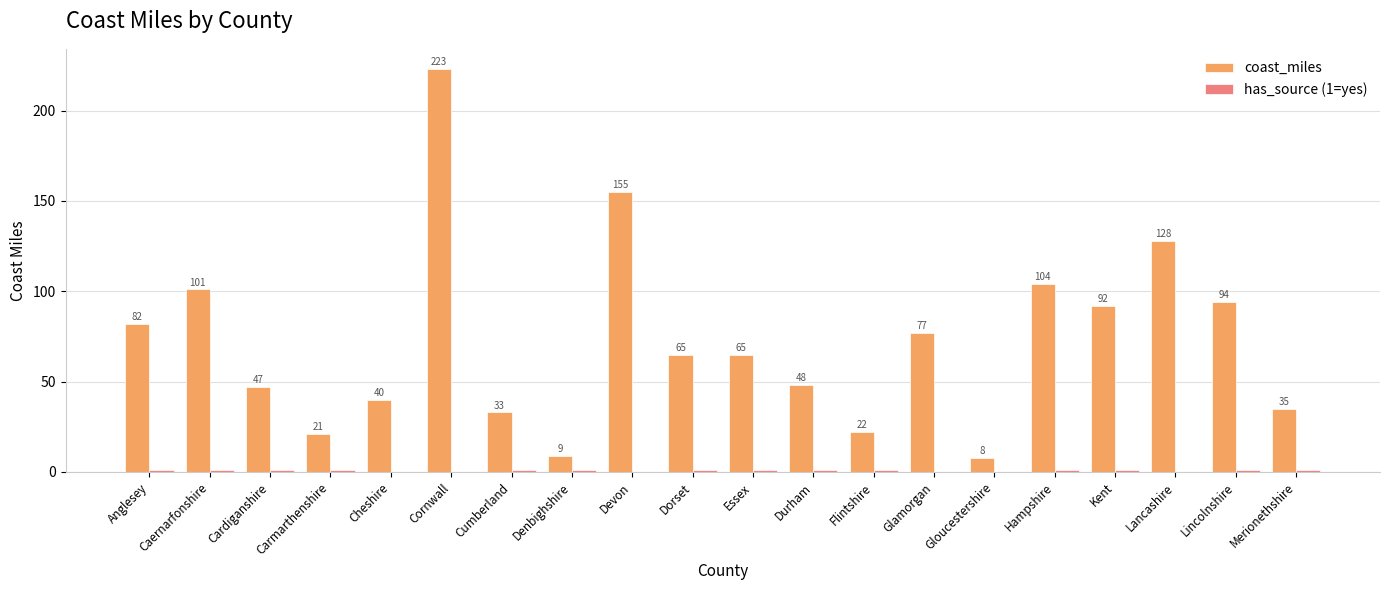

The coast_miles series shows 223 at Cornwall. True or false?

True